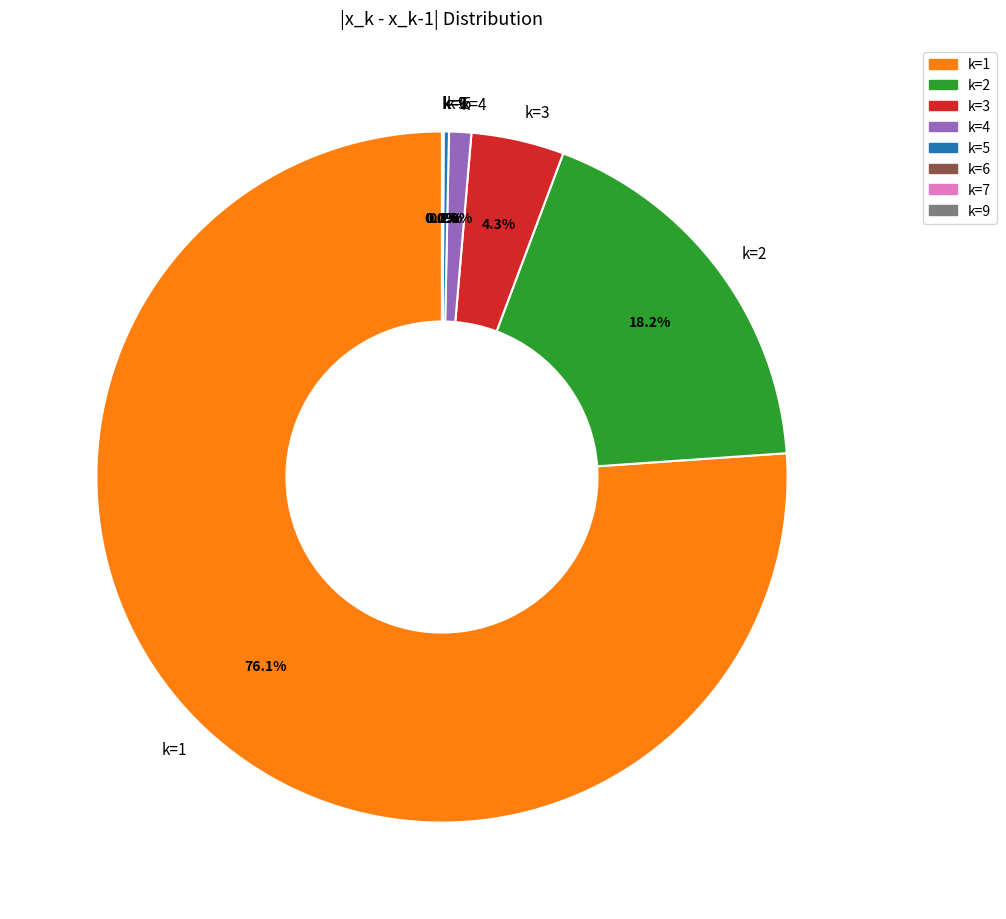

How much of the chart is everything except k=2?

81.8%